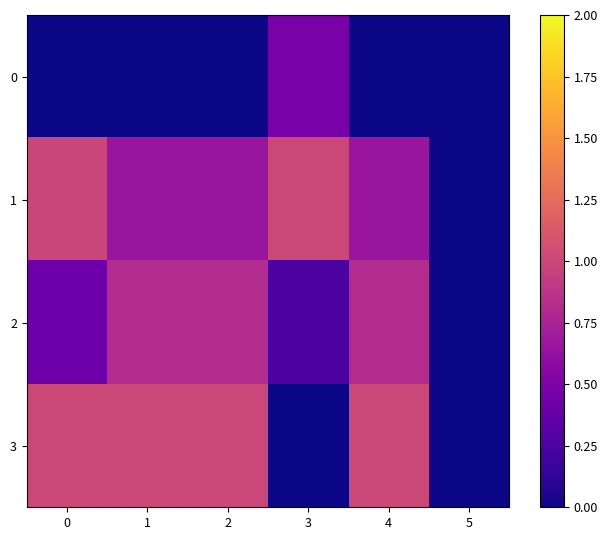

Count the number of categories in the chart.

6